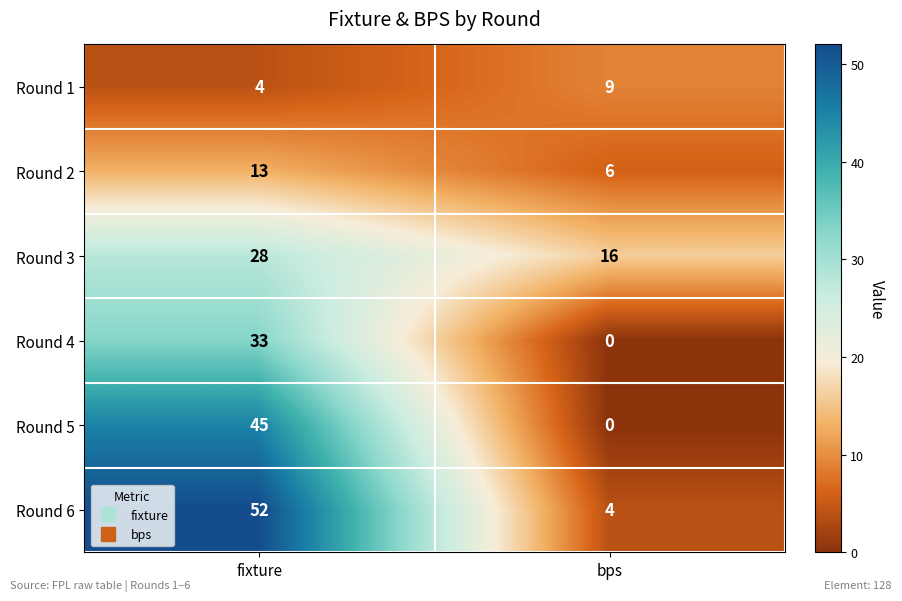

What is the total value across all series at bps?

35